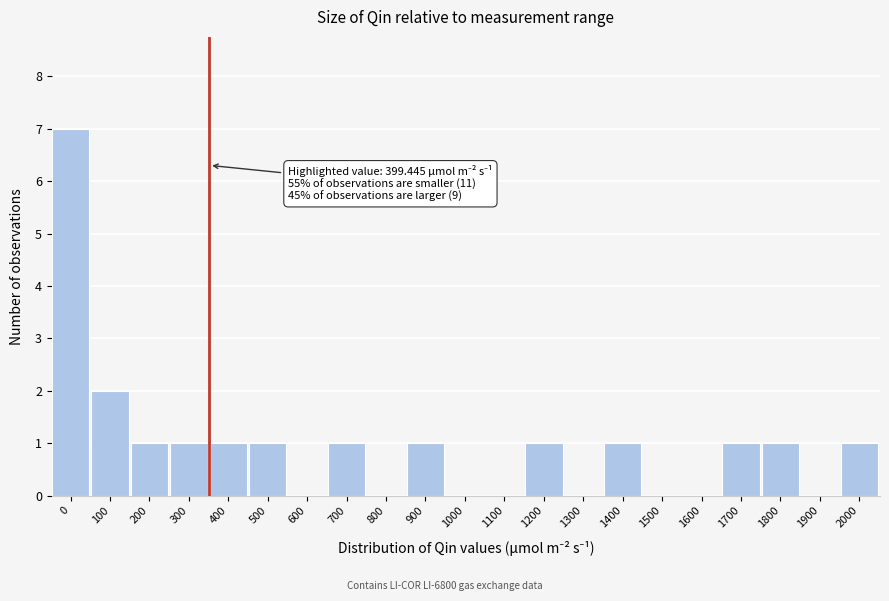

Reading left to right, extract all data points from this chart.

0=7	100=2	200=1	300=1	400=1	500=1	600=0	700=1	800=0	900=1	1000=0	1100=0	1200=1	1300=0	1400=1	1500=0	1600=0	1700=1	1800=1	1900=0	2000=1